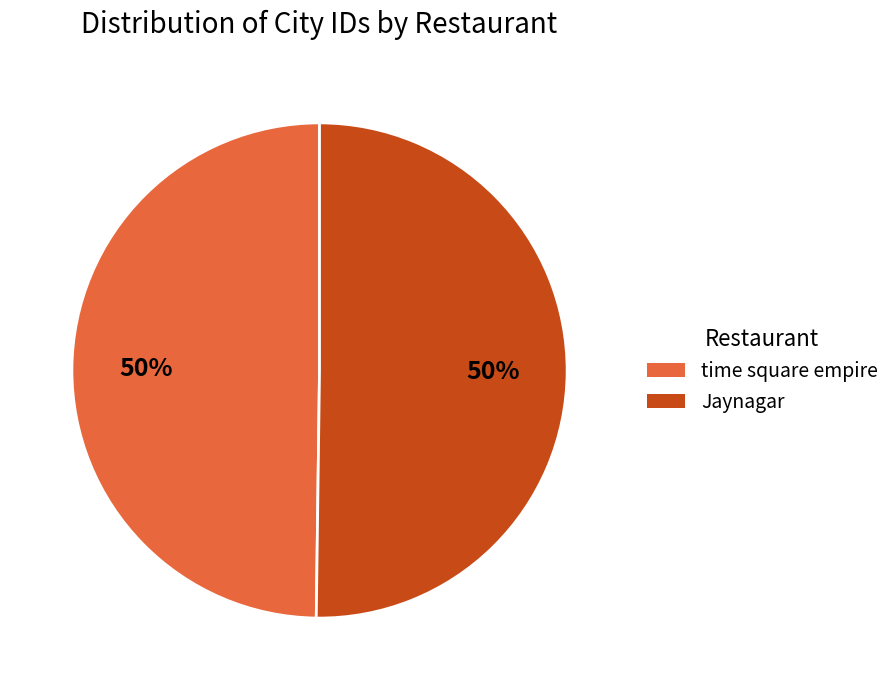

Combined, do time square empire and Jaynagar account for over 50%?

Yes